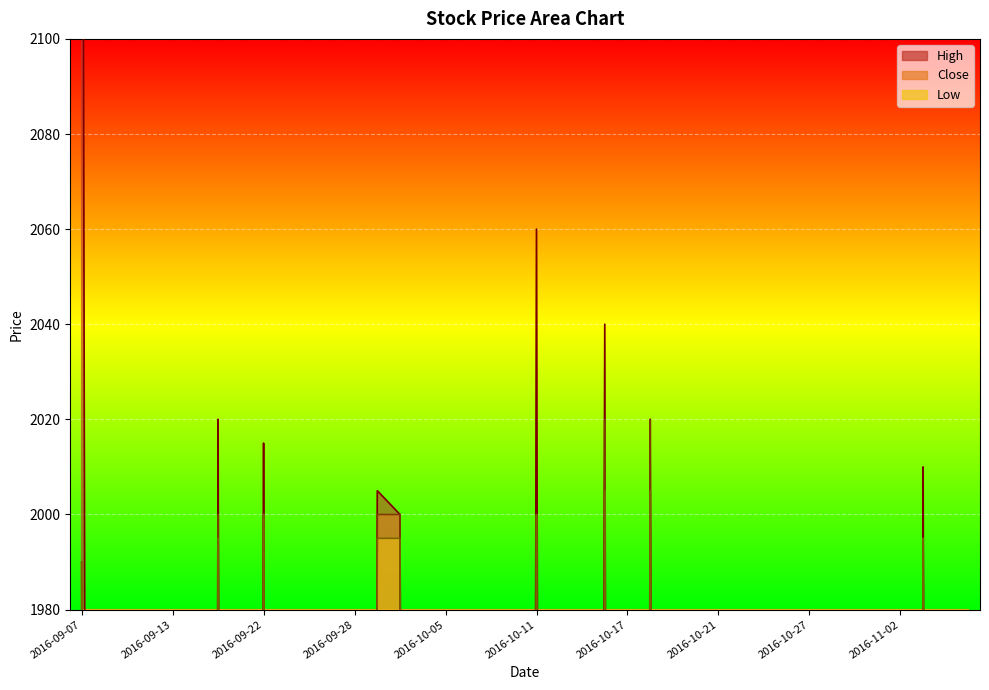

At how many categories does at least one series exceed 1038?

9